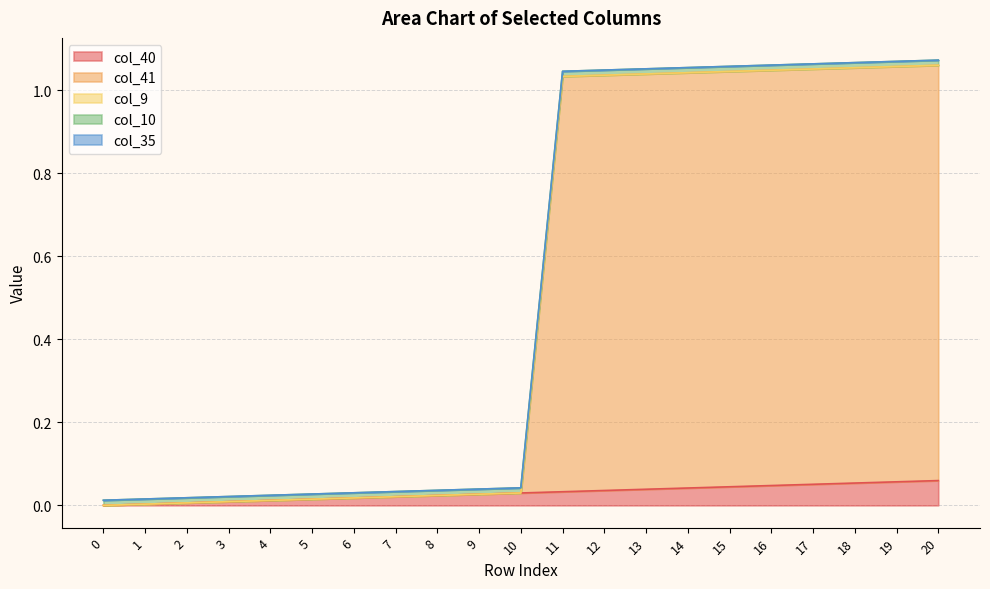

List the series in order of their peak value, highest first.

col_41, col_40, col_10, col_9, col_35